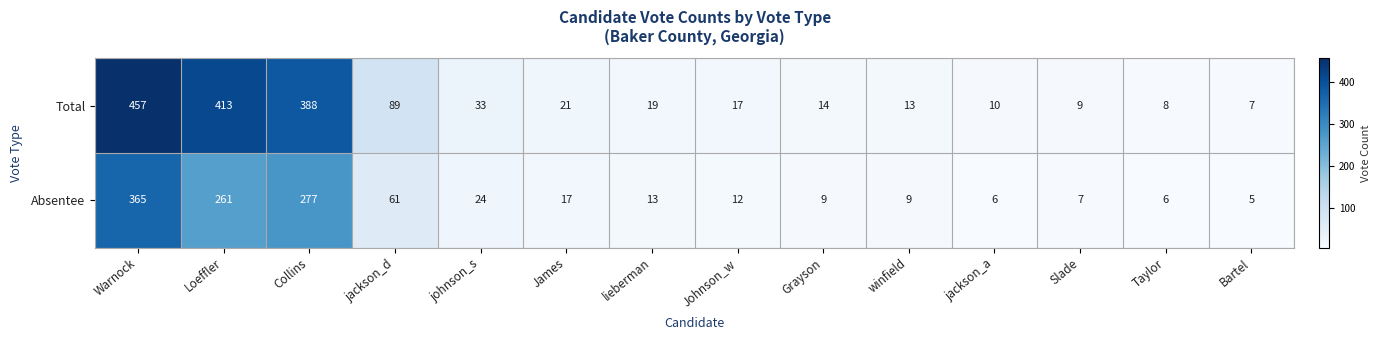

Which series has the widest spread of values?

Total